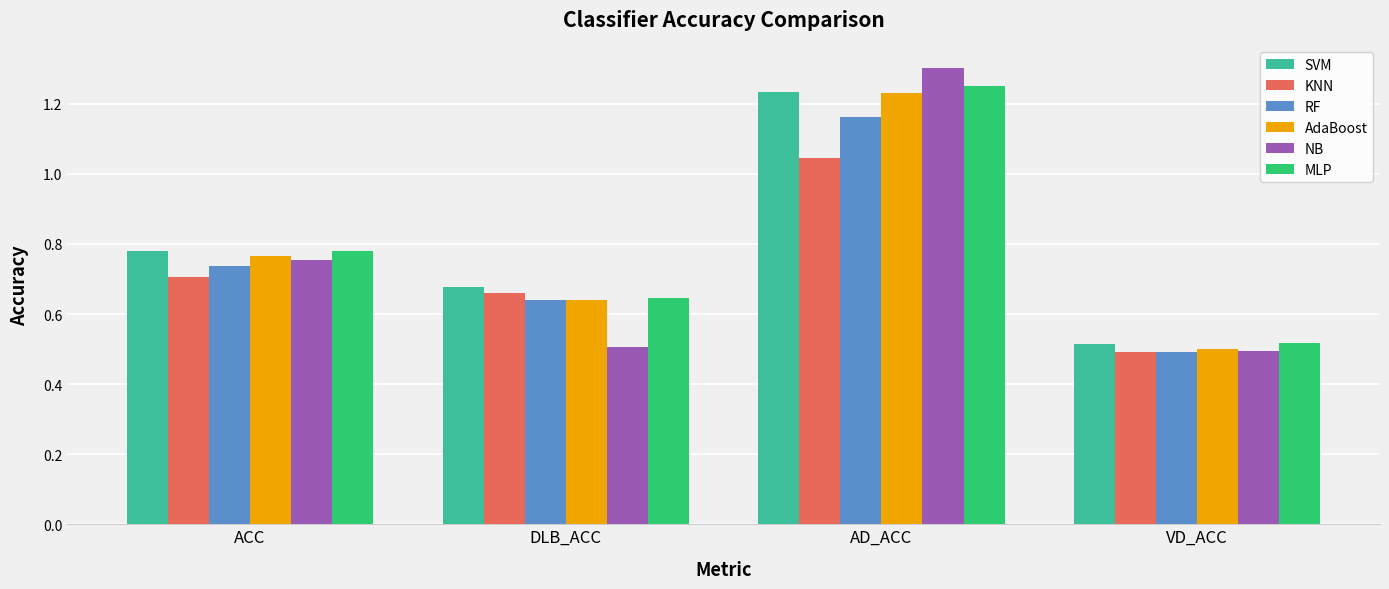

True or false: KNN has a value of 0.9 at VD_ACC.

False